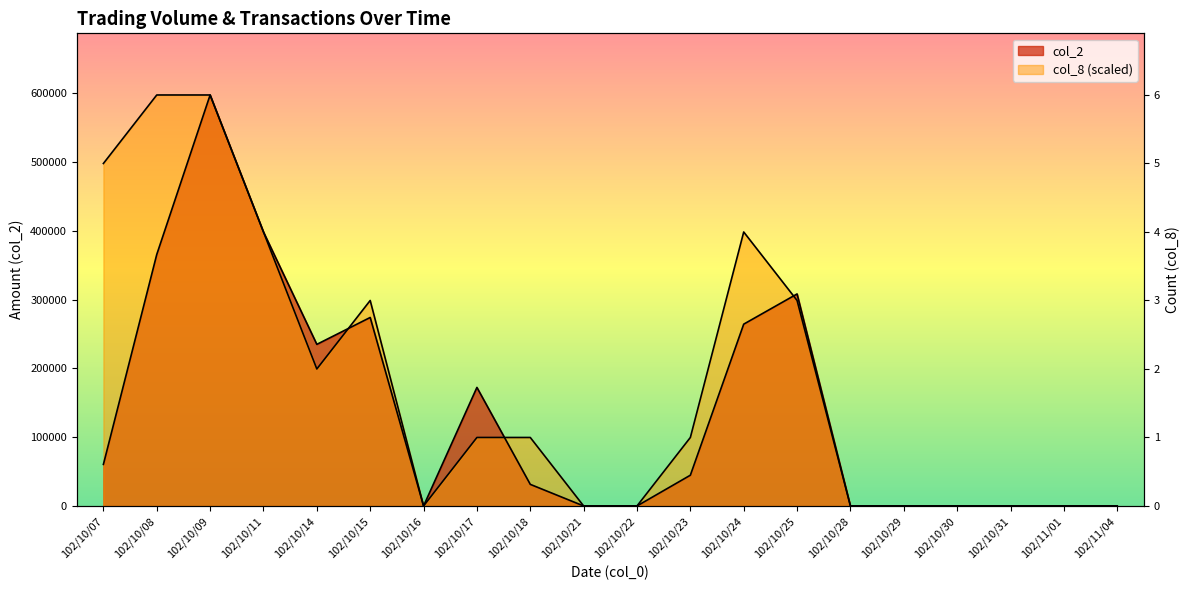

At which category does the chart reach its peak across all series?

102/10/09